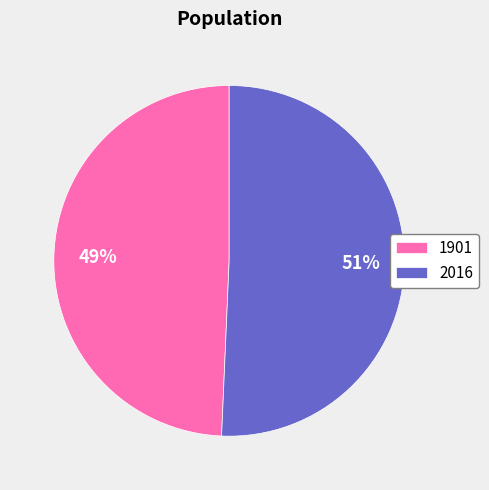

True or false: 2016 accounts for 51% of the total.

True